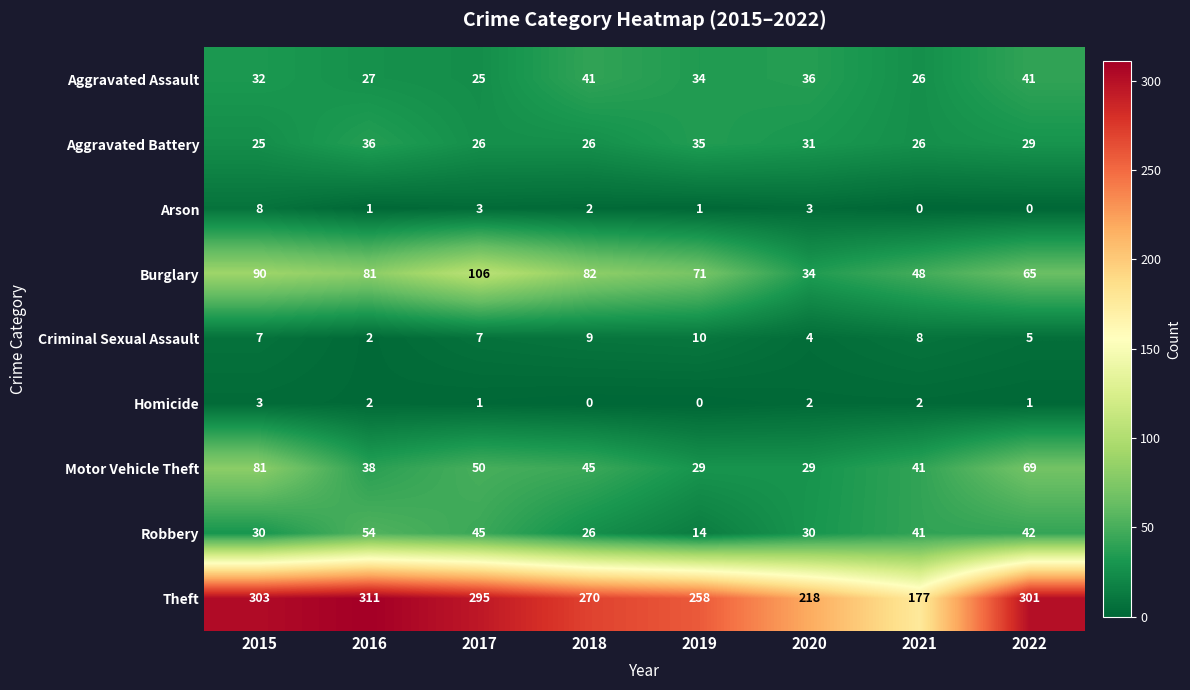

What is the approximate value of Robbery at 2016, to the nearest 5?

55